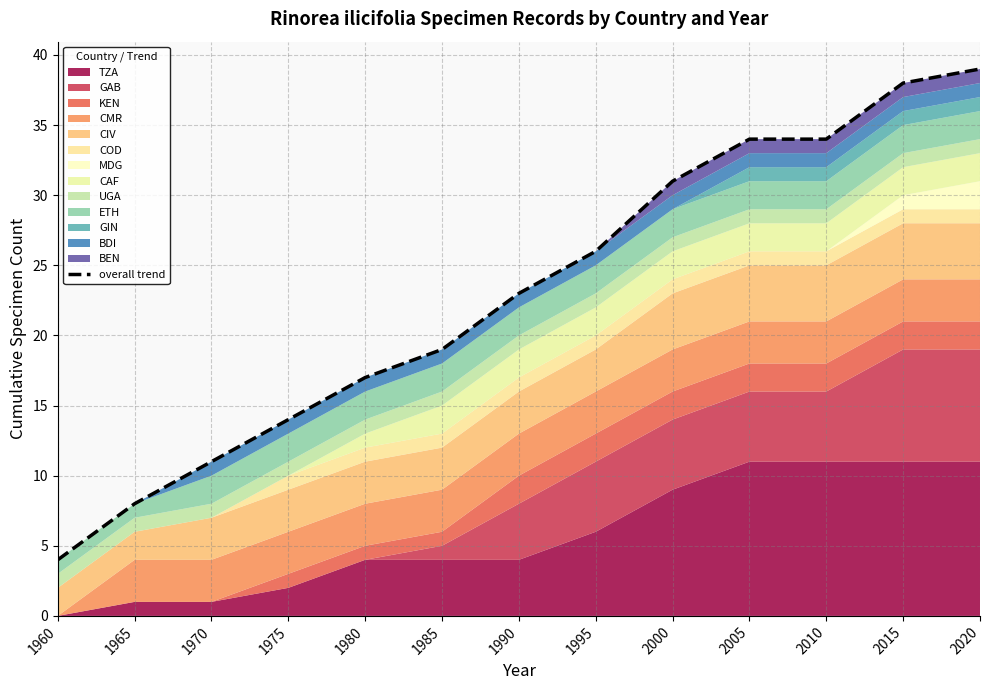

True or false: the data has more than 2 interior local peaks.

False